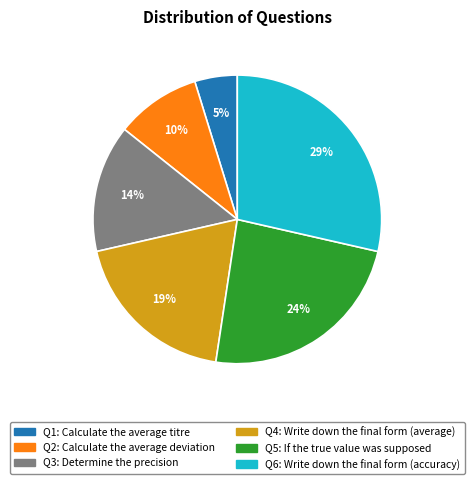

How many slices are in this pie chart?

6